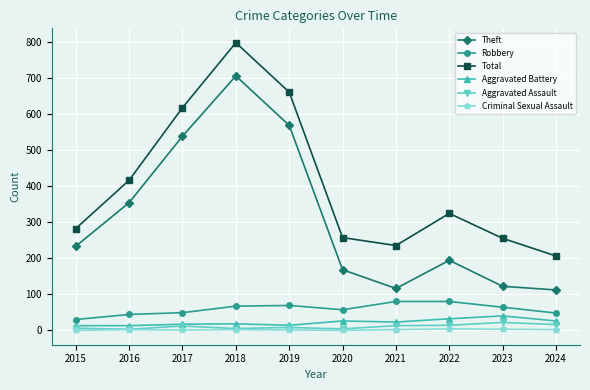

What is the sum of all Aggravated Battery values?

222